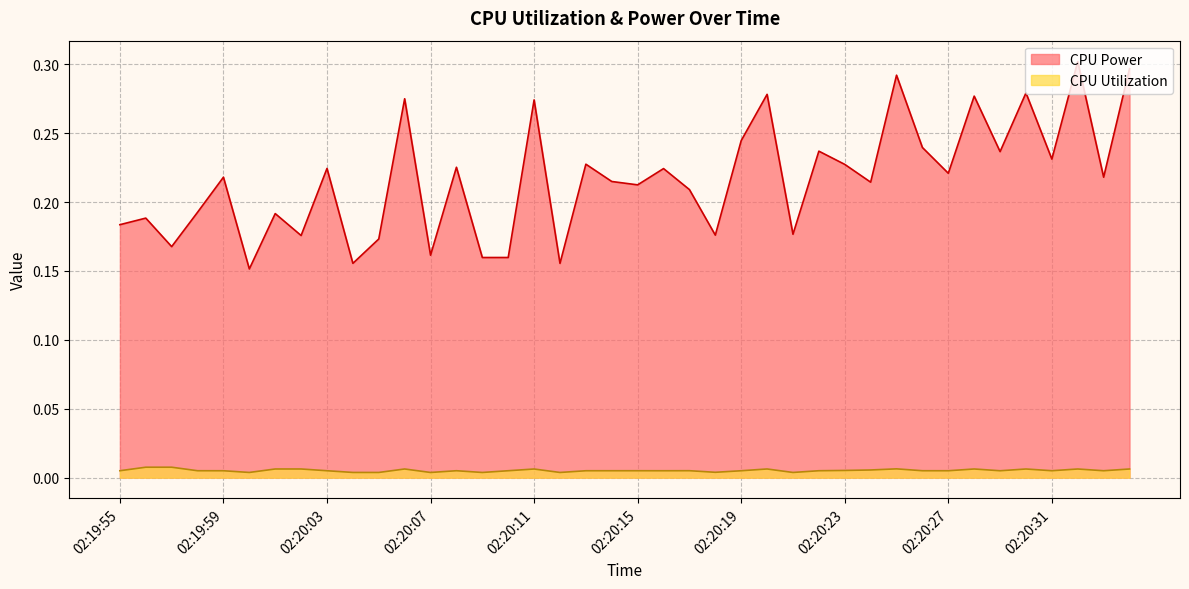

Between 02:20:03 and 02:20:17, which series saw the biggest shift?

CPU Power